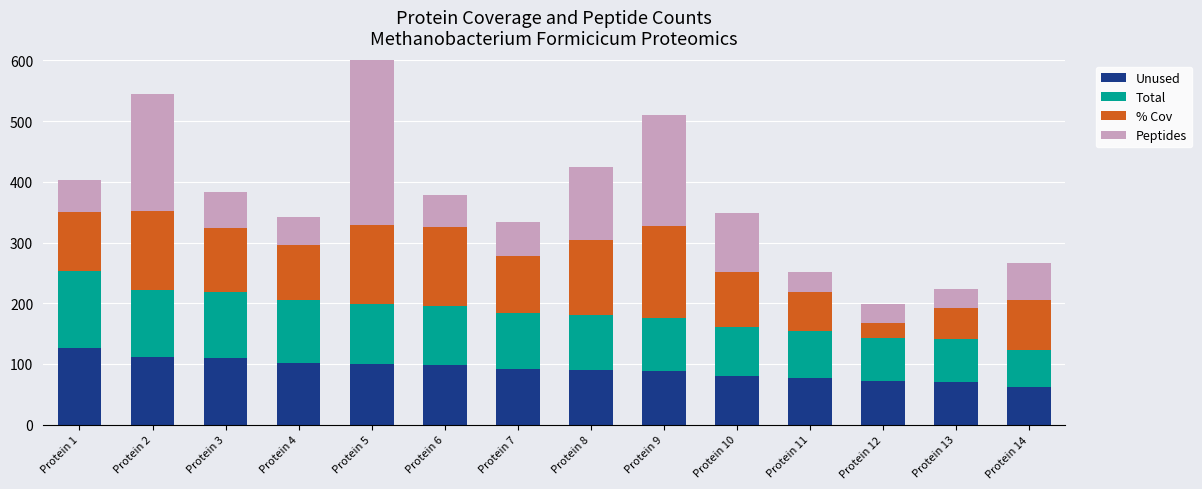

What is the difference between the highest and lowest values at Protein 5?

322.4